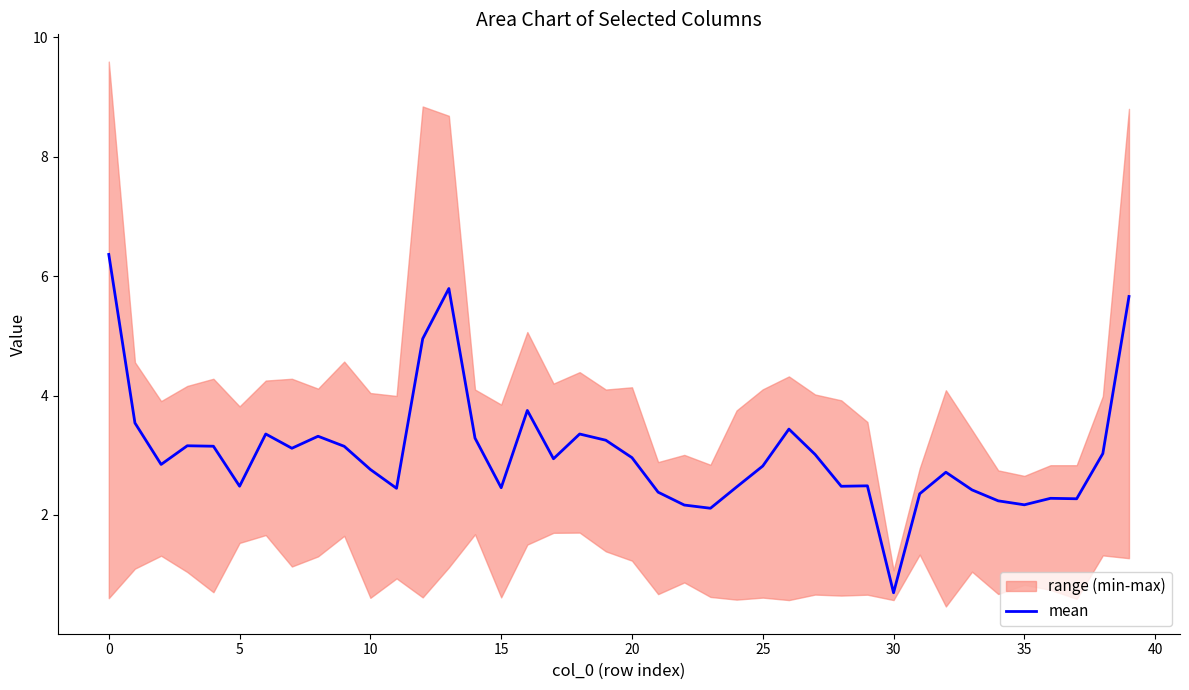

The chart shows a value of 0.7 at 30. True or false?

True